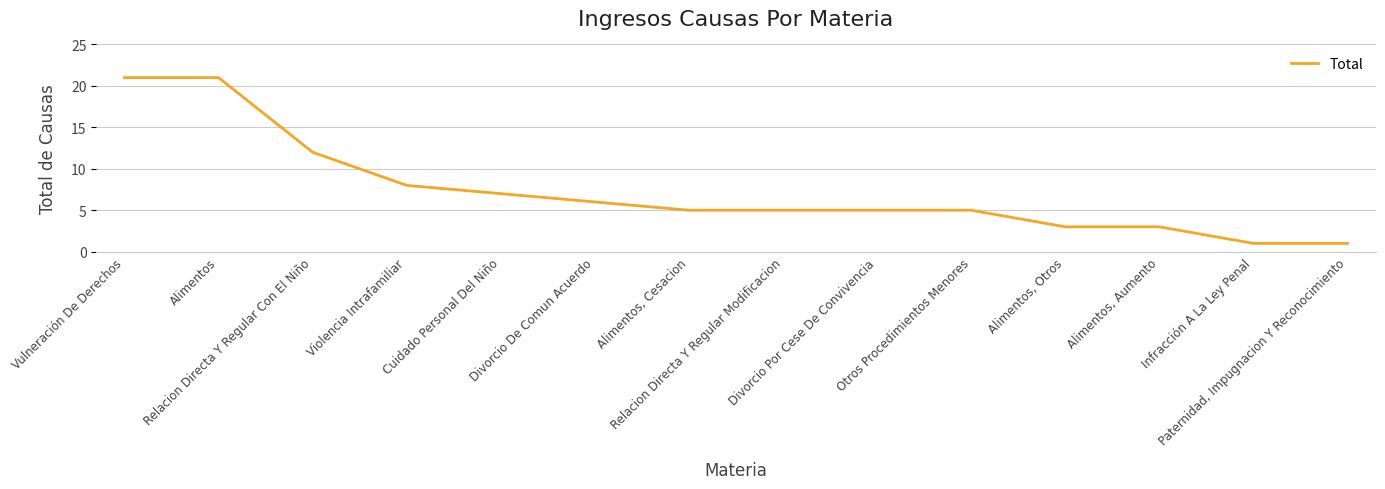

What is the difference between the maximum and minimum values?

20